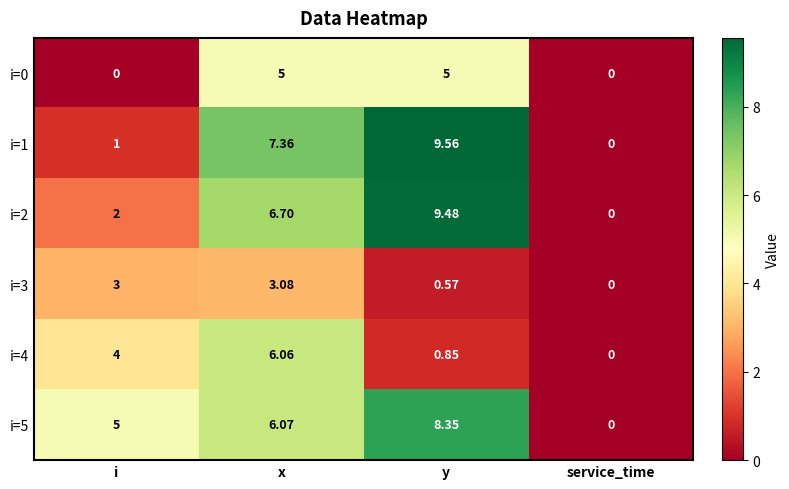

At which category is the sum across all series the highest?

x